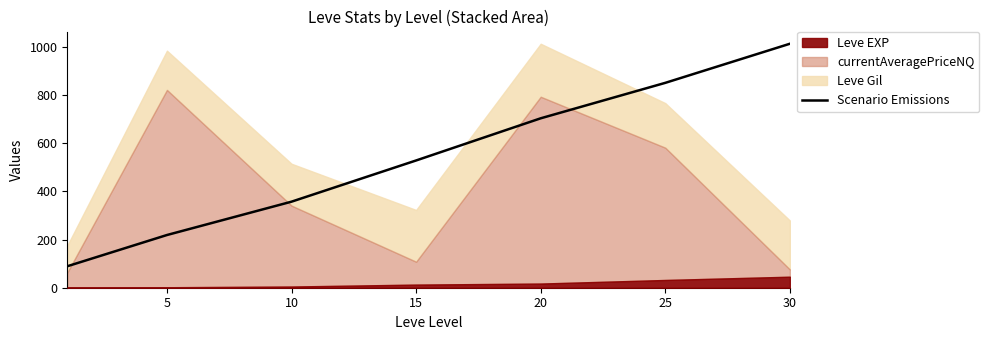

Where is the data nearest to the value 551?

15